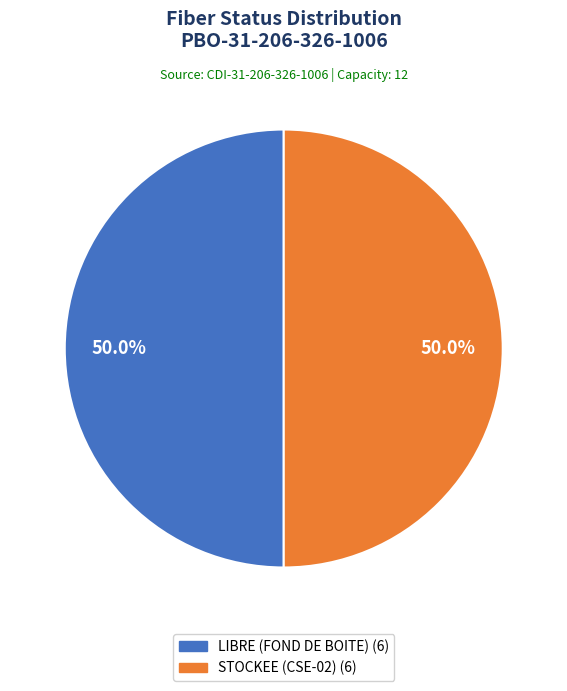

How many segments does this pie chart have?

2